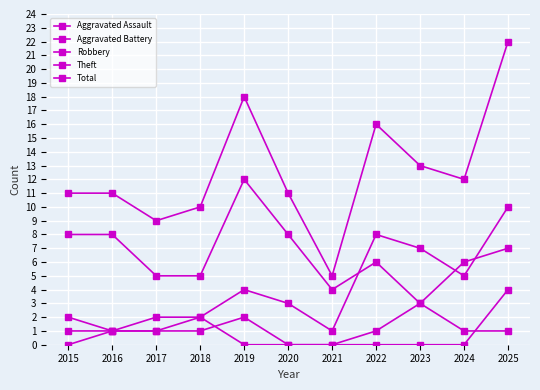

Is the value of Total at 2024 greater than the value of Theft at 2020?

Yes